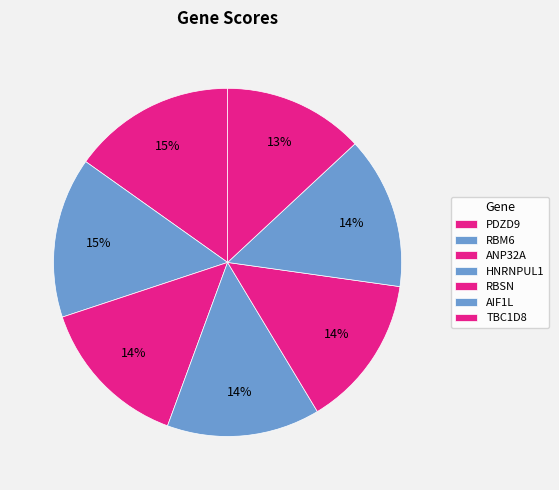

True or false: HNRNPUL1 accounts for 14% of the total.

True